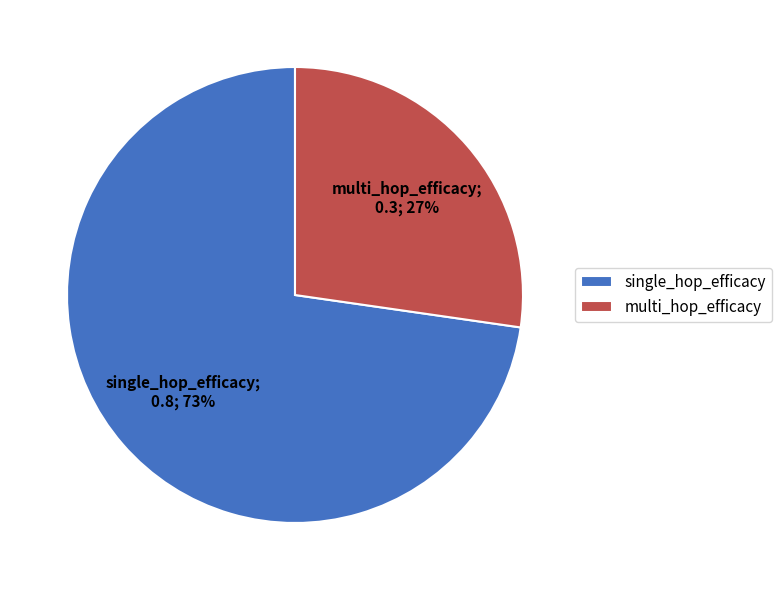

Rank the categories by value from highest to lowest.

single_hop_efficacy, multi_hop_efficacy